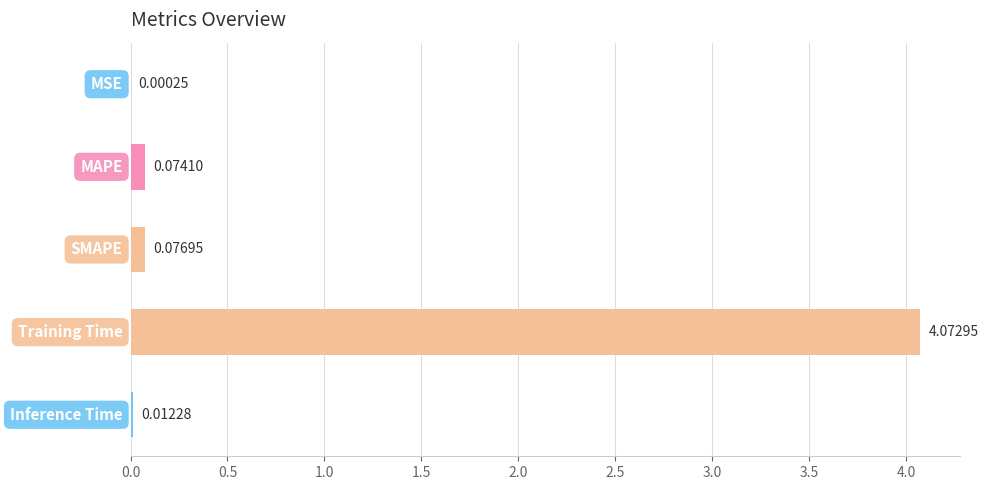

What is the sum of all values?

4.2